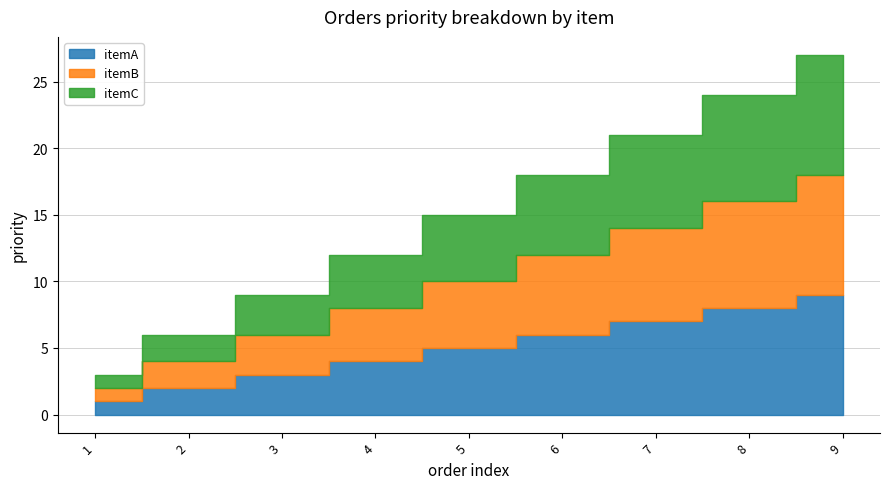

At which label does itemB reach its peak?

9